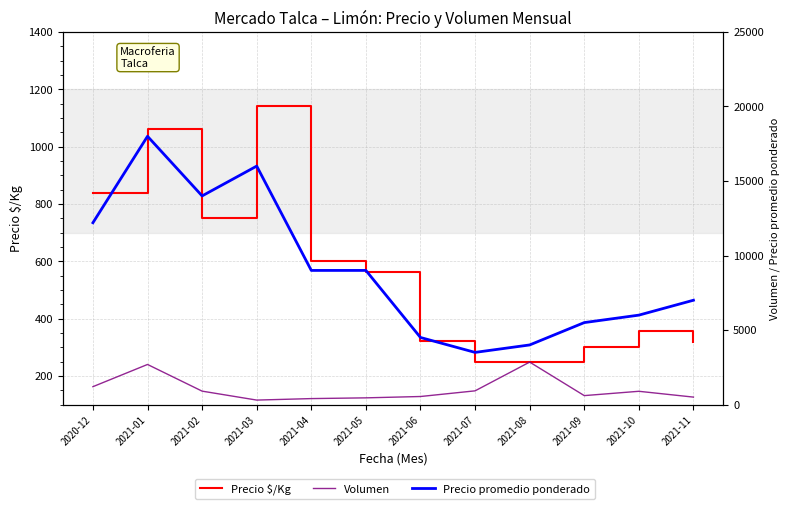

How many data points in Precio promedio ponderado are less than 9000?

6